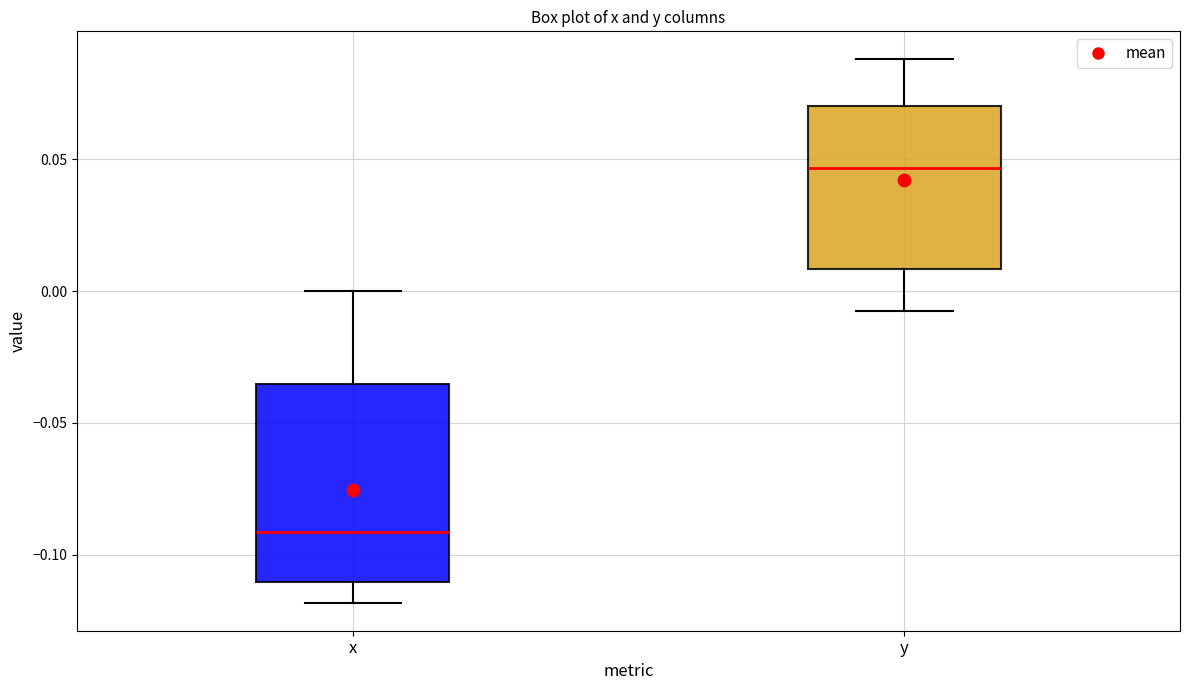

Where is the upper edge of the box for y on the y-axis? The values are not printed on the chart, so give them approximately, as read against the axis.

0.070